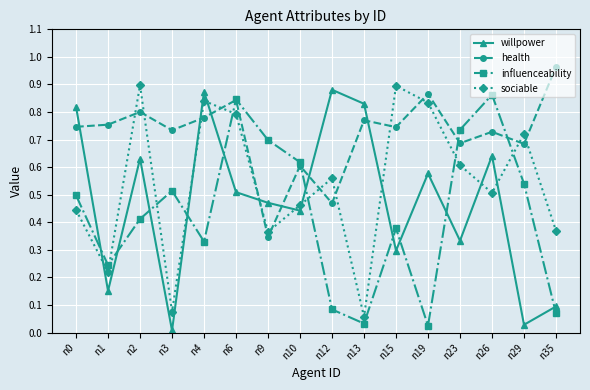

The influenceability series shows 0.6 at n10. True or false?

True